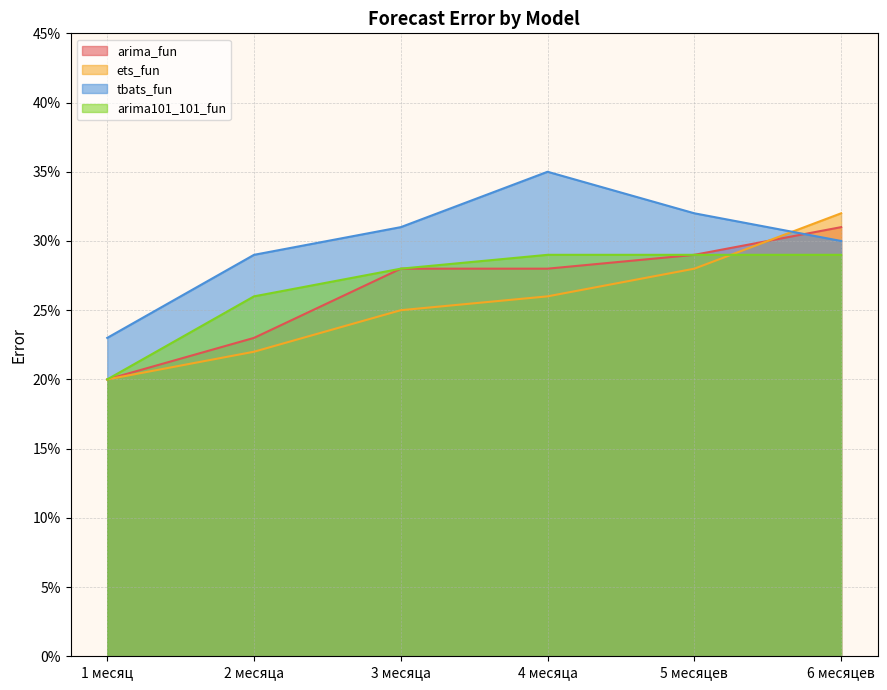

True or false: tbats_fun has more than 0 points higher than both neighbors.

True